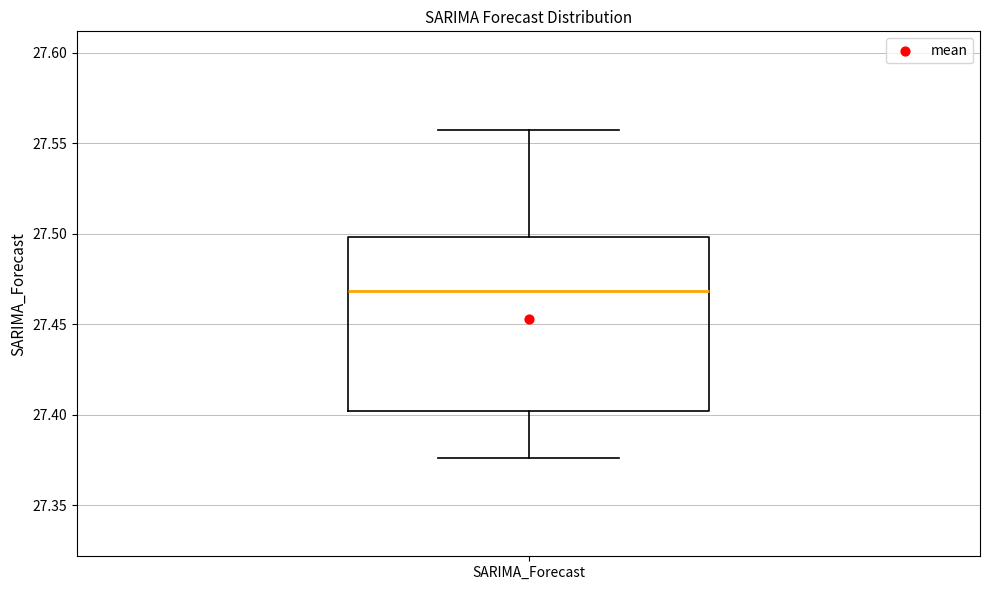

Read this box plot against the y-axis: the position of the median line, the range covered by the box, and the ends of both whiskers. The values are not printed on the chart, so give them approximately, as read against the axis.

median 27.470, box 27.400 to 27.500, whiskers 27.375 to 27.555